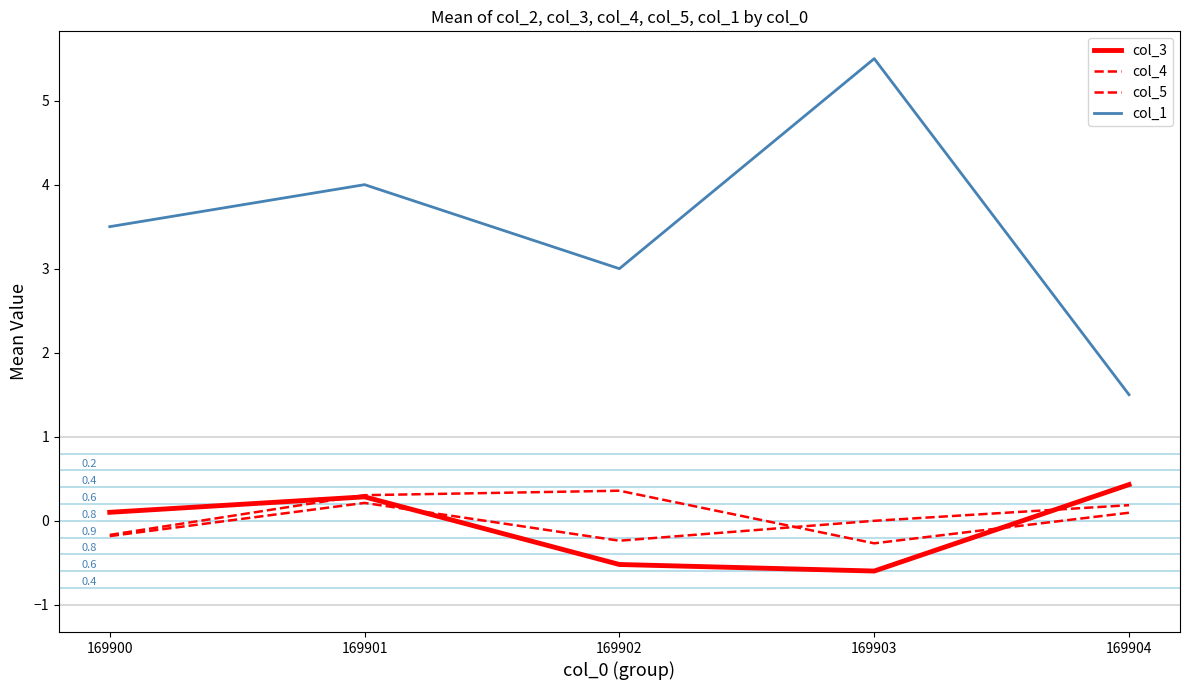

List the series in order of their peak value, lowest first.

col_4, col_5, col_3, col_1